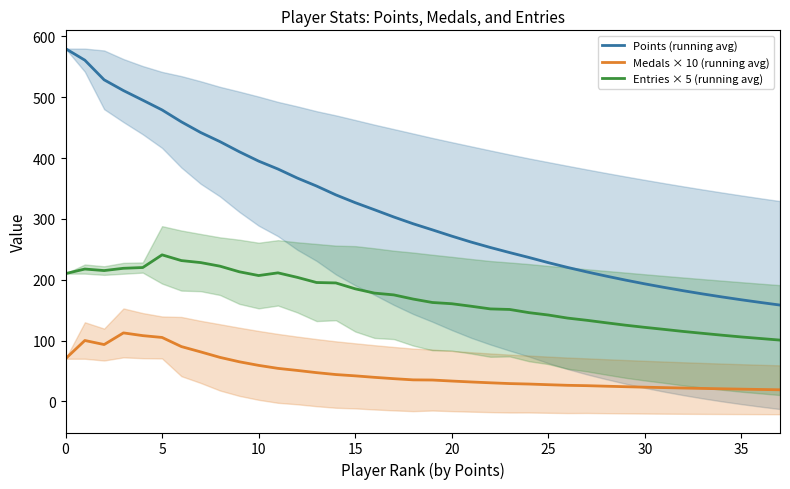

What value does the Points (running avg) series have at 33?

176.6